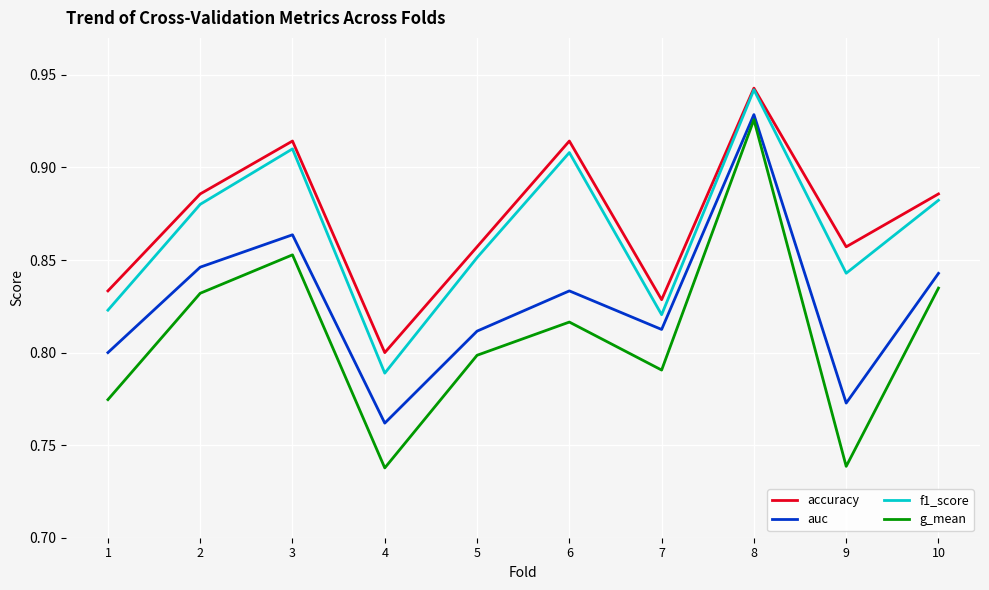

Where is accuracy nearest to the value 0?

4